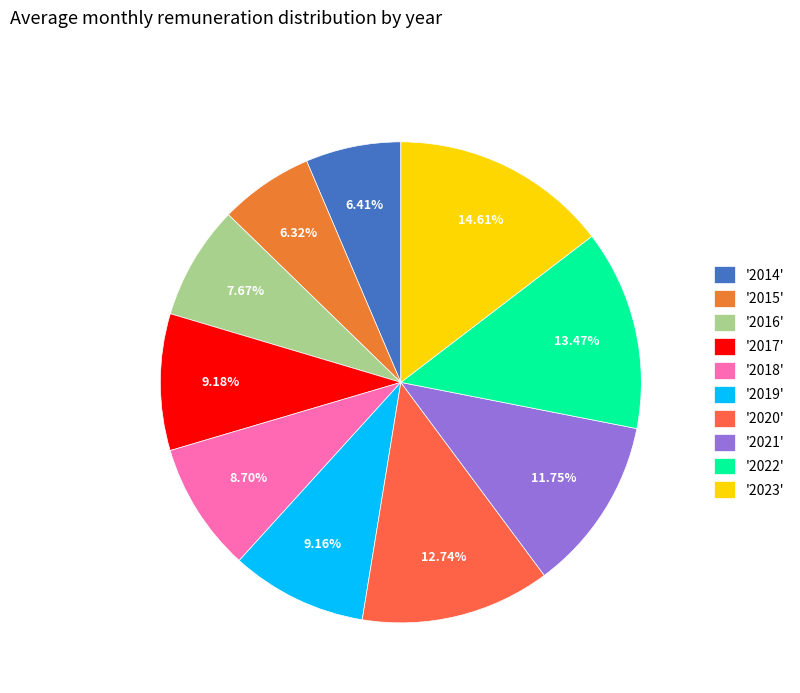

How many segments does this pie chart have?

10